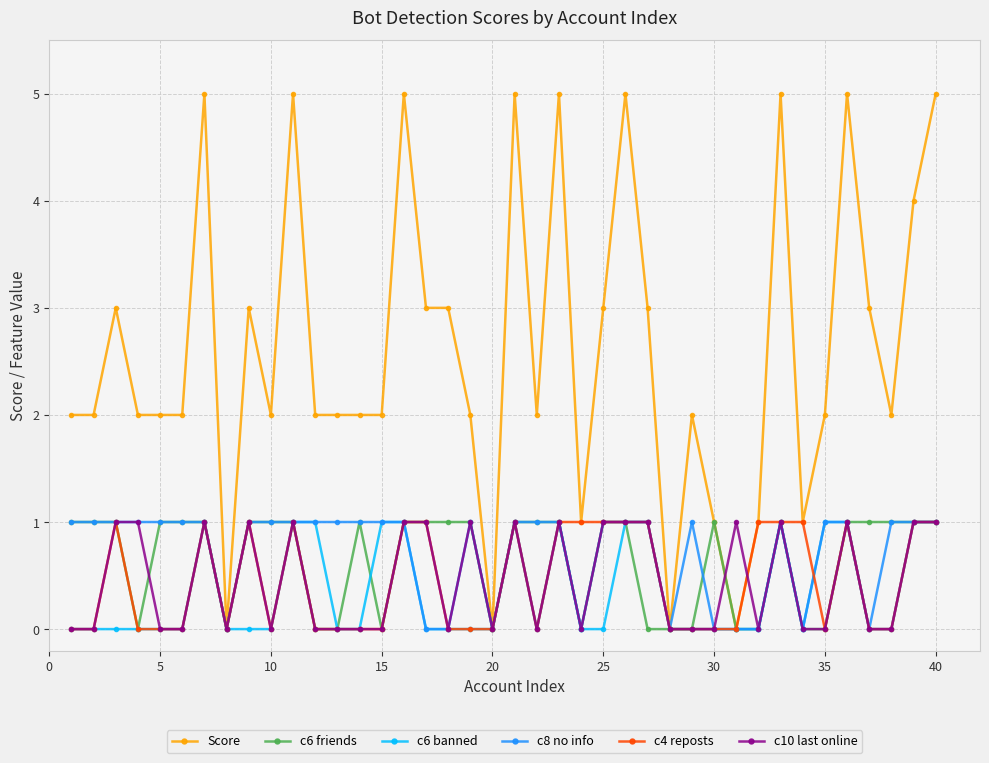

Does the chart display data point markers on the line(s)?

Yes